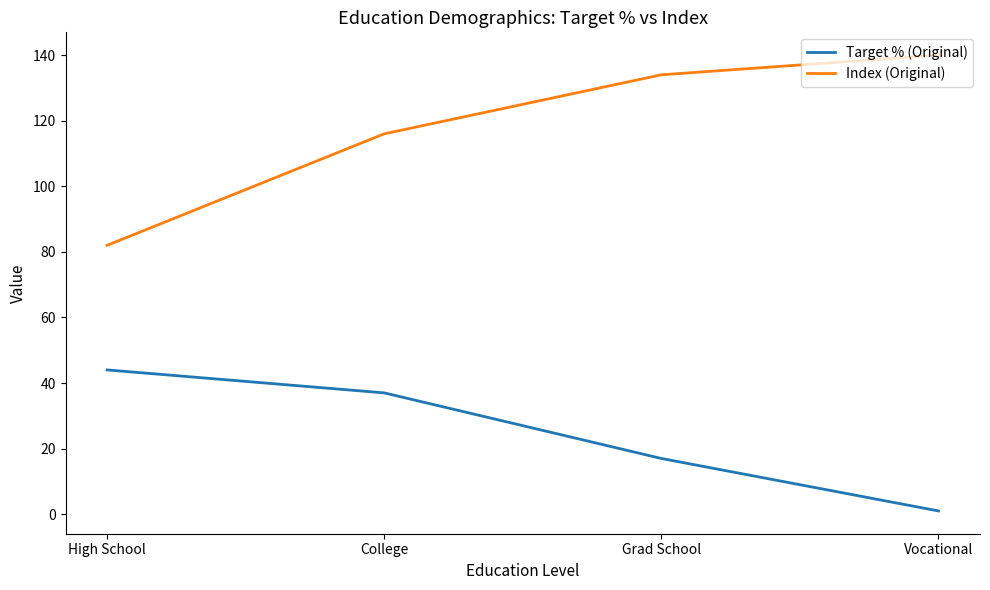

List the series in order of their peak value, lowest first.

Target % (Original), Index (Original)